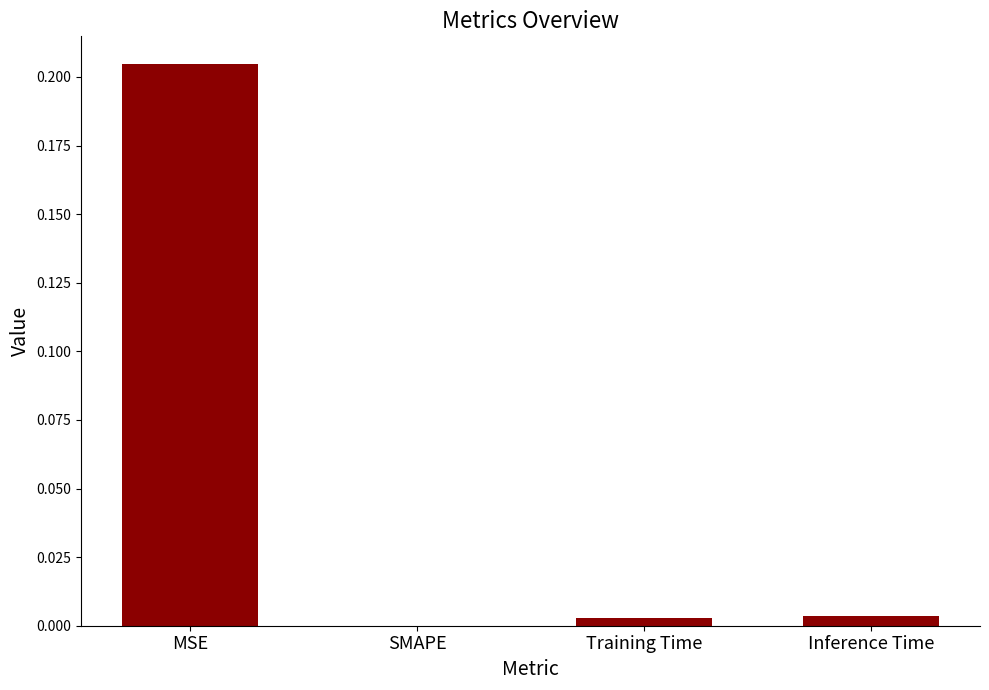

Which has a higher value, Training Time or MSE?

MSE